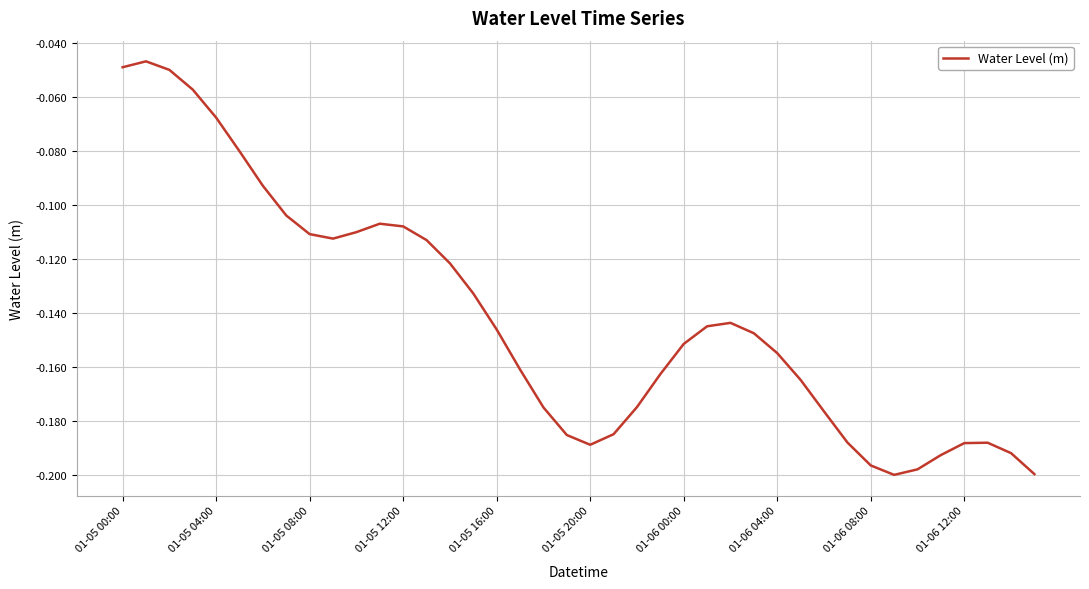

How many lines are shown in the chart?

1